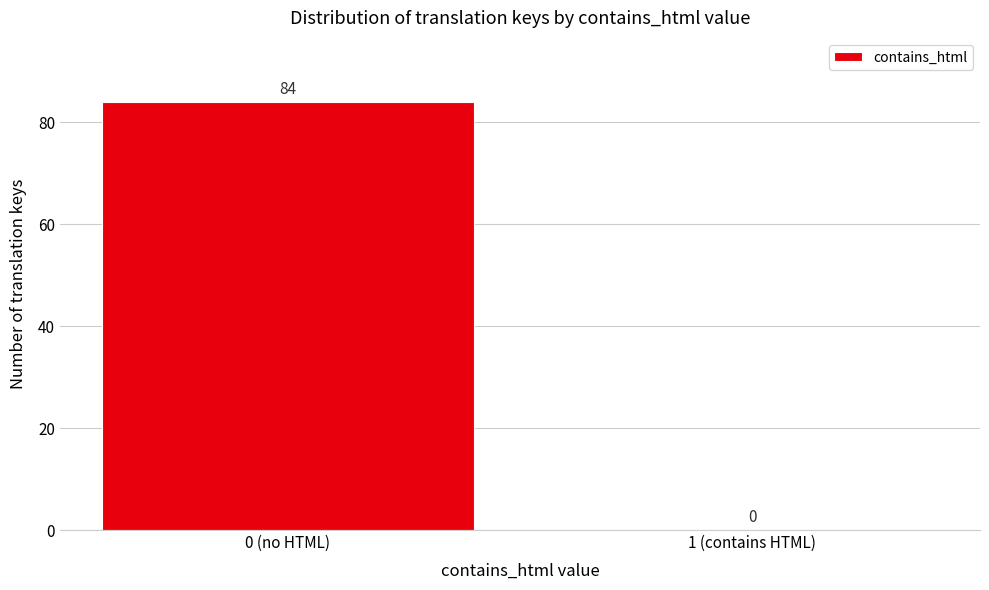

Reading left to right, list all the values displayed in this chart.

0 (no HTML)=84	1 (contains HTML)=0